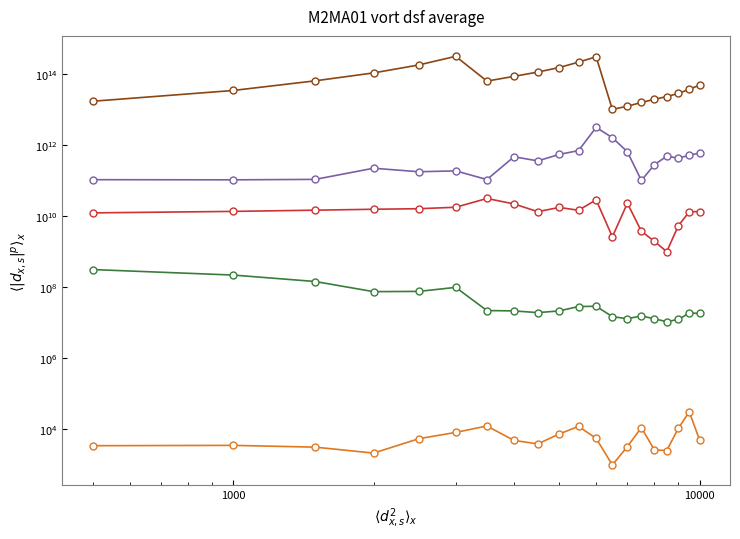

How many lines are shown in the chart?

5